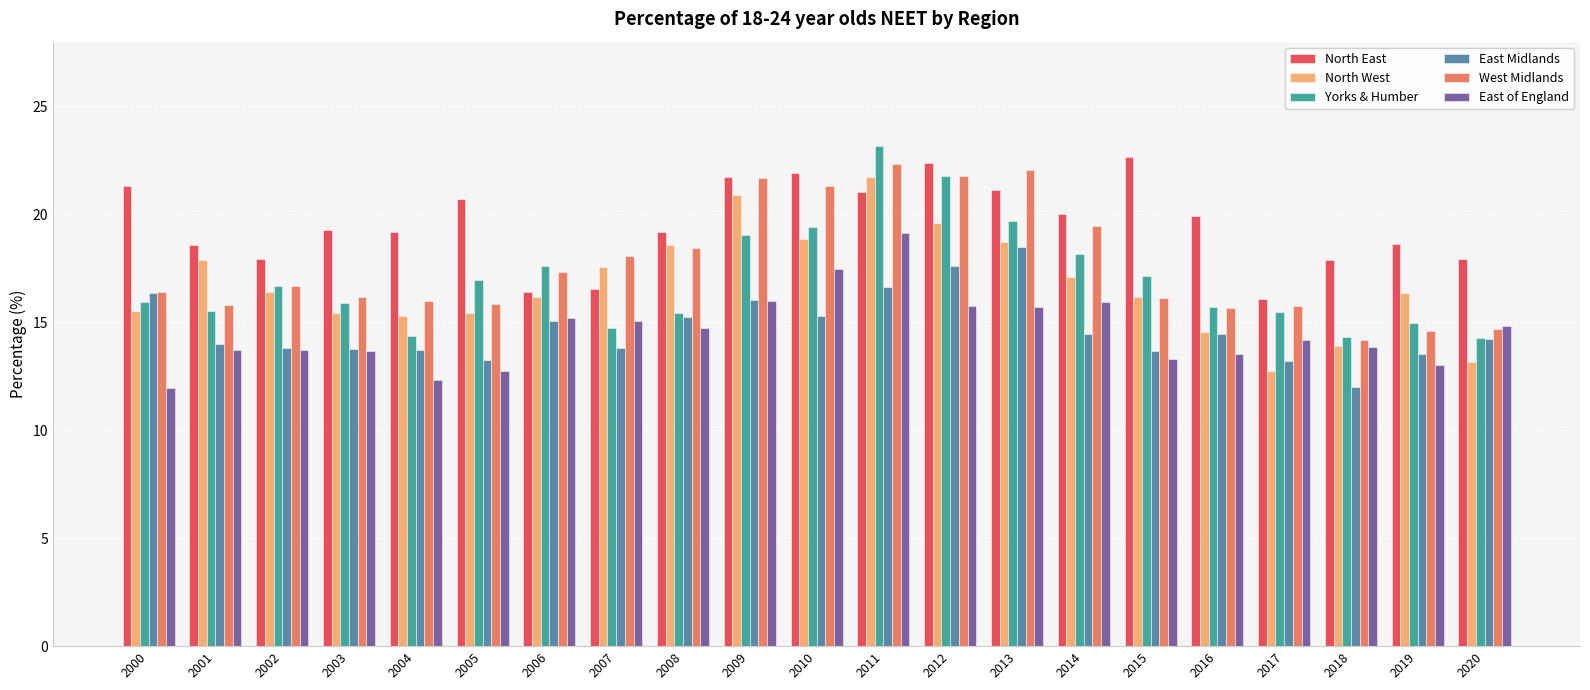

What is the minimum value for North West?

12.7